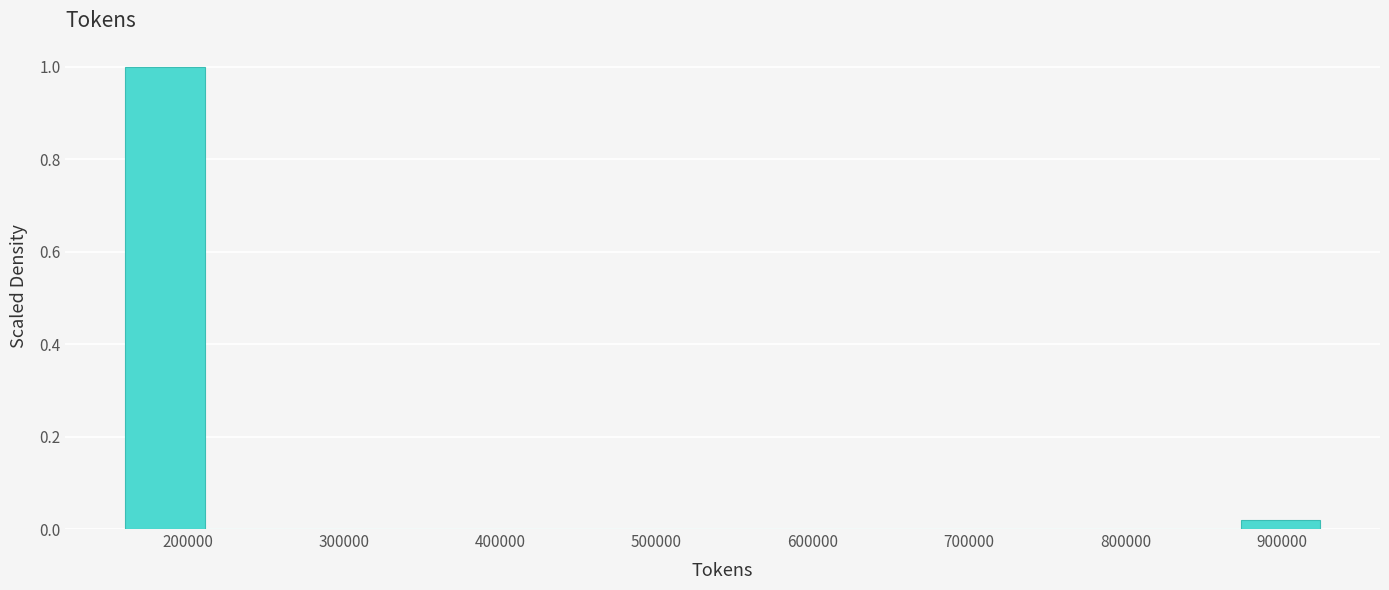

Reading left to right, list every bar in this chart as the range it spans on the x-axis followed by its height. Neither the bar edges nor the heights are printed on the chart, so give them approximately, as read against the axes.

160000 to 210000: 1.00
210000 to 260000: 0
260000 to 310000: 0
310000 to 360000: 0
360000 to 410000: 0
410000 to 470000: 0
470000 to 520000: 0
520000 to 570000: 0
570000 to 620000: 0
620000 to 670000: 0
670000 to 720000: 0
720000 to 770000: 0
770000 to 820000: 0
820000 to 870000: 0
870000 to 920000: under 0.02